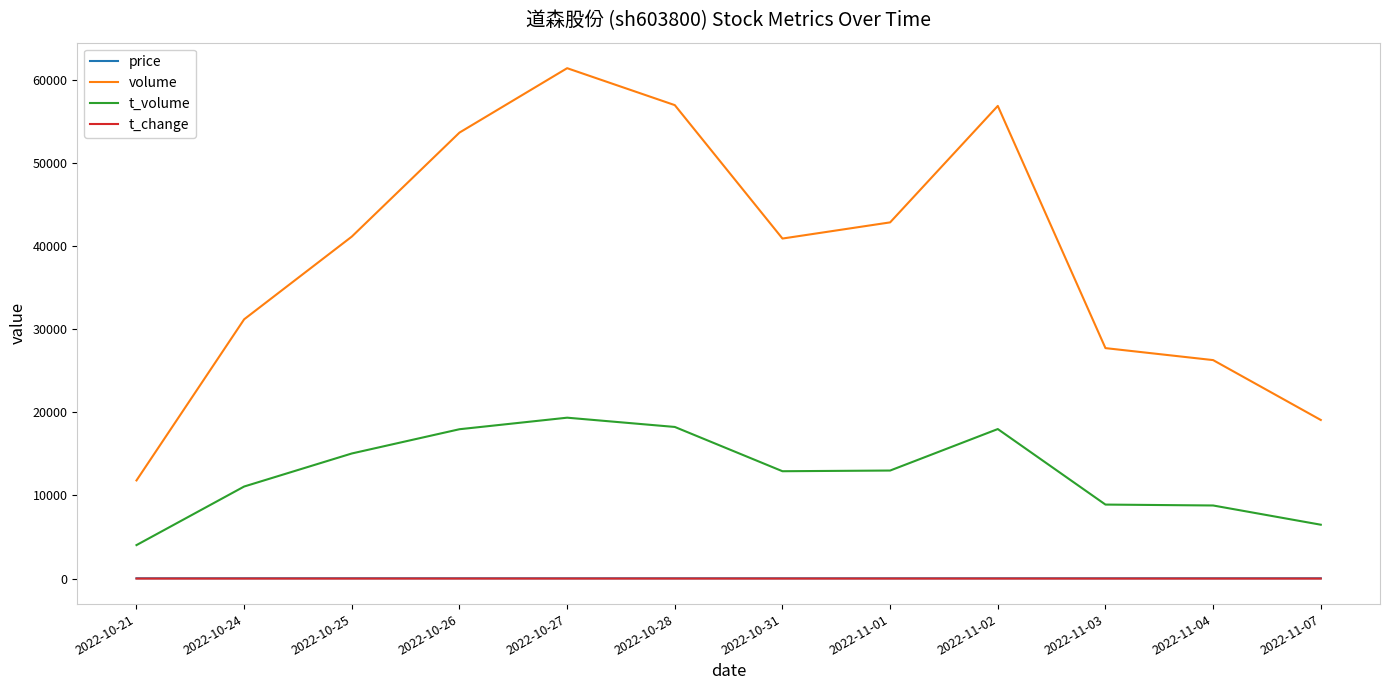

What is the maximum value for price?

36.6